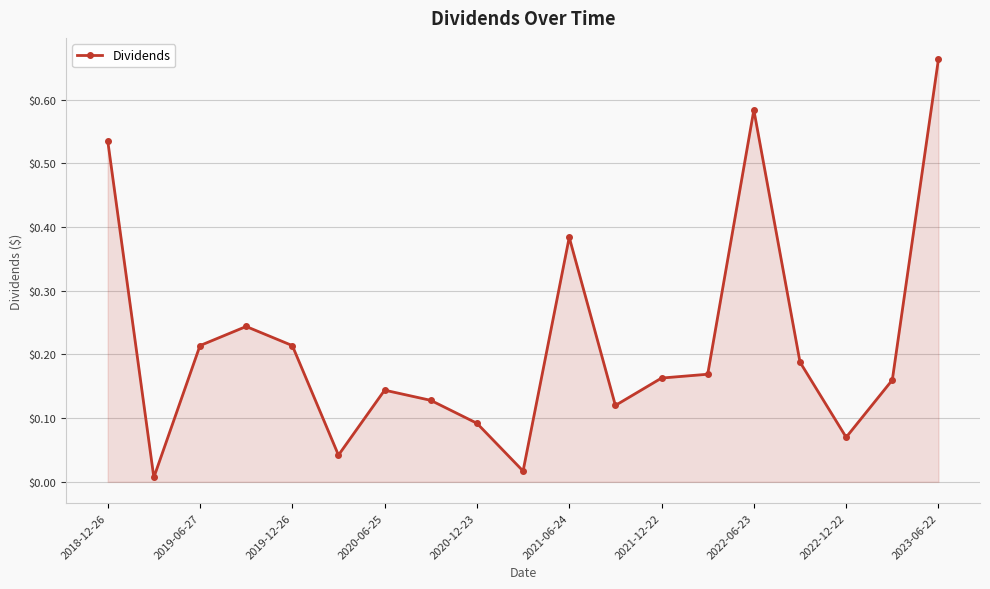

How many interior local peaks (higher than both neighbors) does the data have?

4